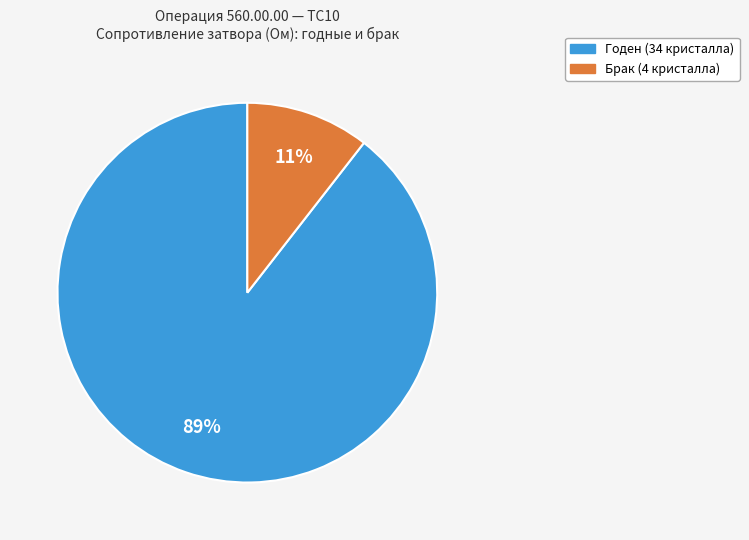

To the nearest percent, what portion does Годен represent?

89%